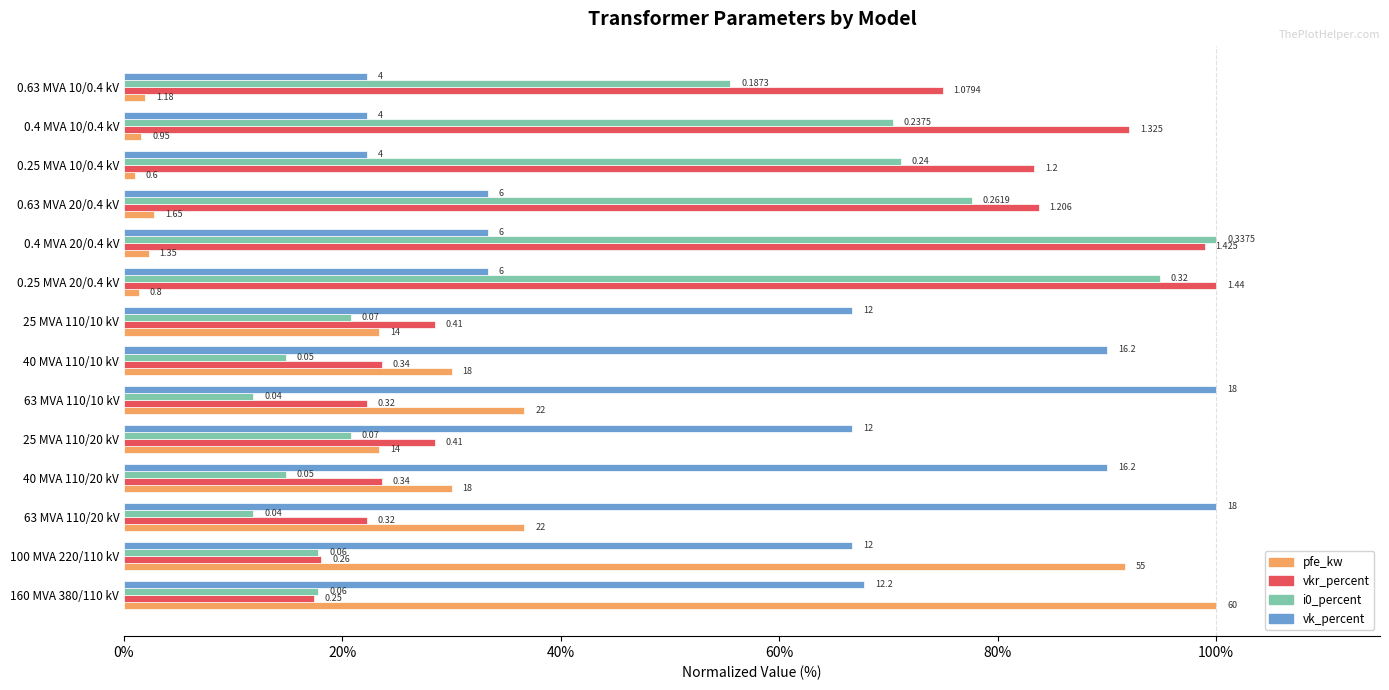

At how many categories does at least one series exceed 17?

14